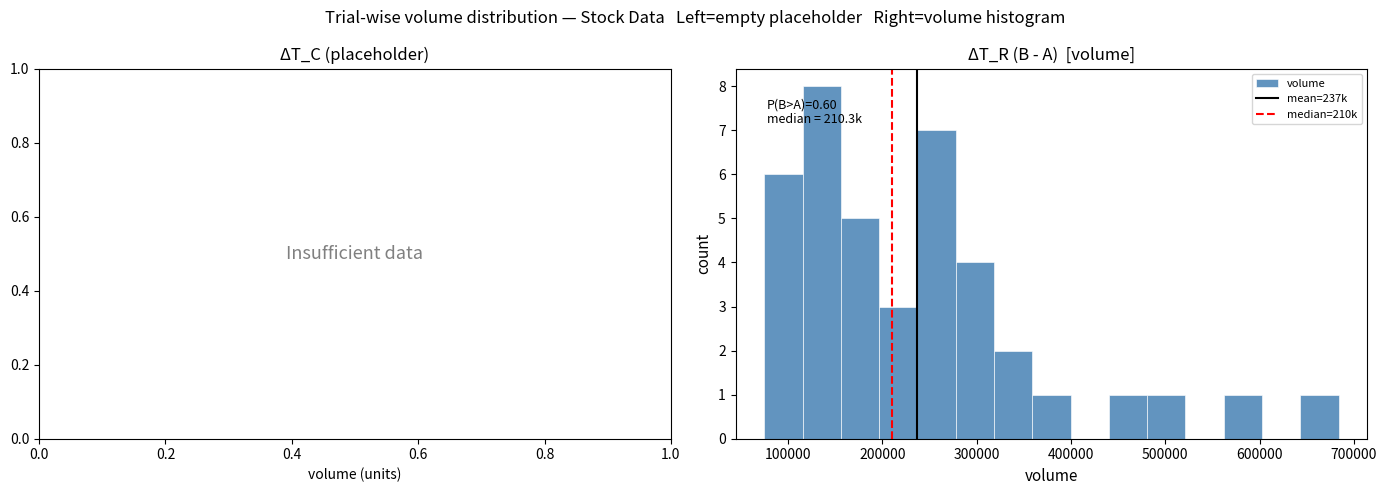

Over which range of the x-axis is the bar tallest?

120000 to 160000